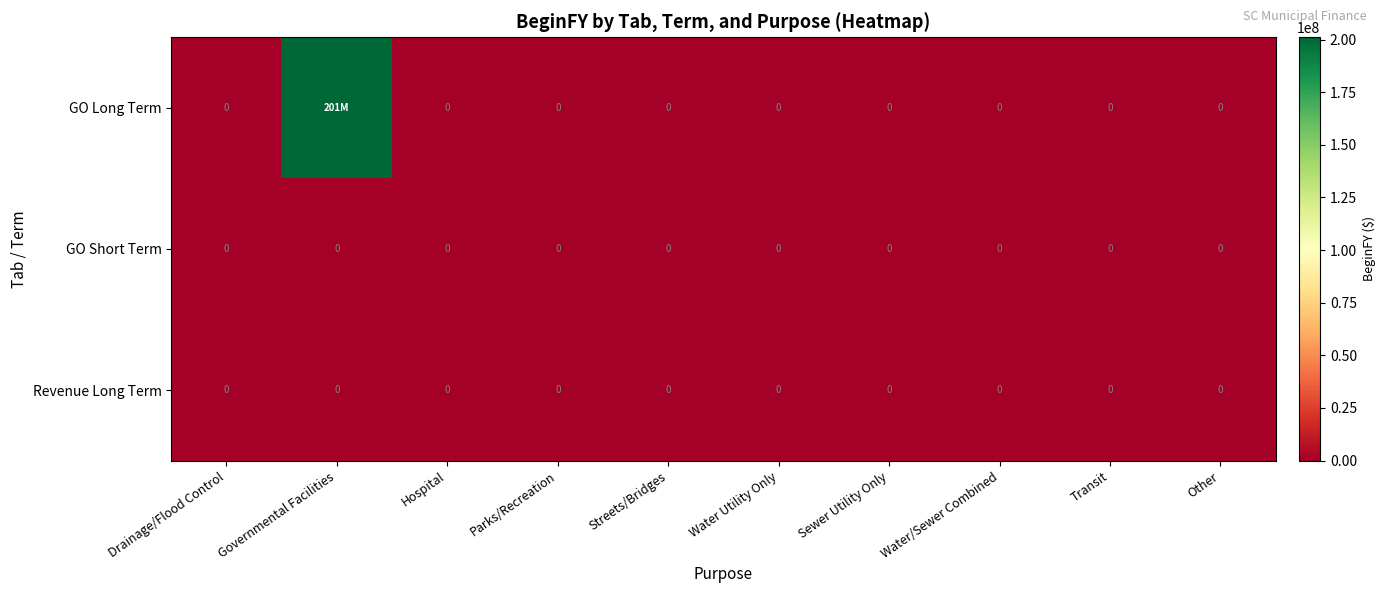

At which category is the sum across all series the highest?

Governmental Facilities